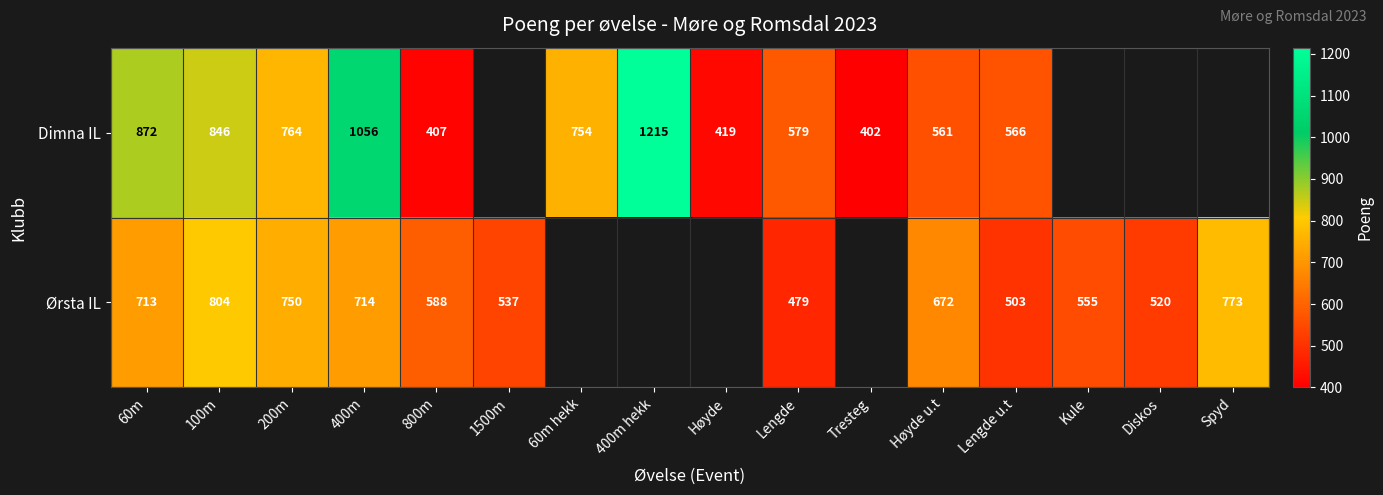

Rank the series at 60m from highest to lowest value.

Dimna IL, Ørsta IL